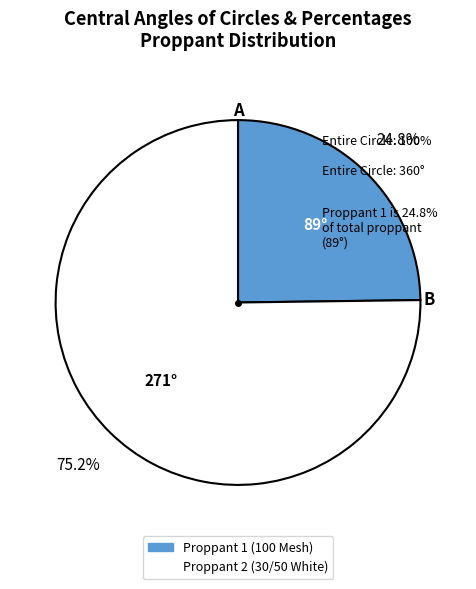

To the nearest percent, what is the average slice percentage?

50%